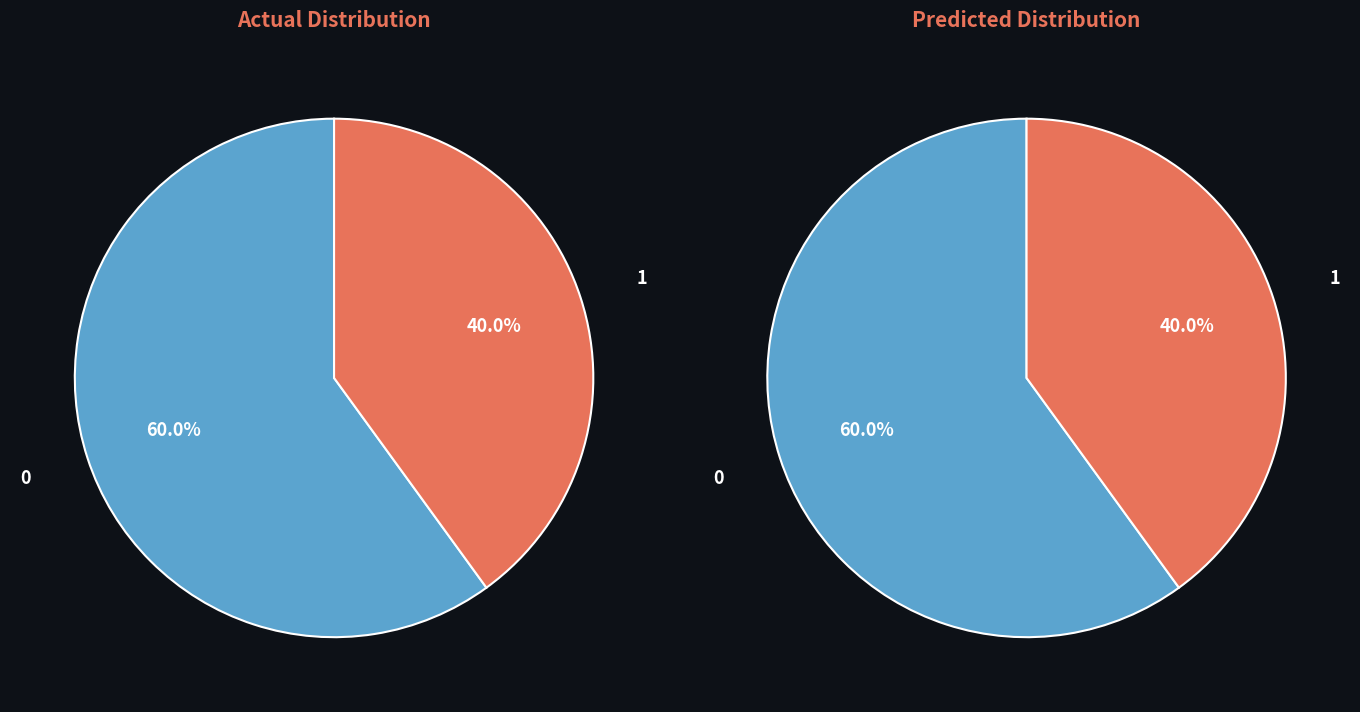

What percentage do 0 and 1 together represent?

100.0%